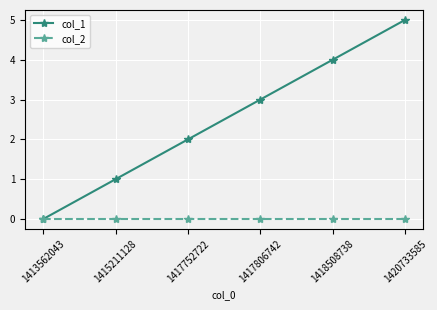

At which label is col_1 closest to 2?

1417752722